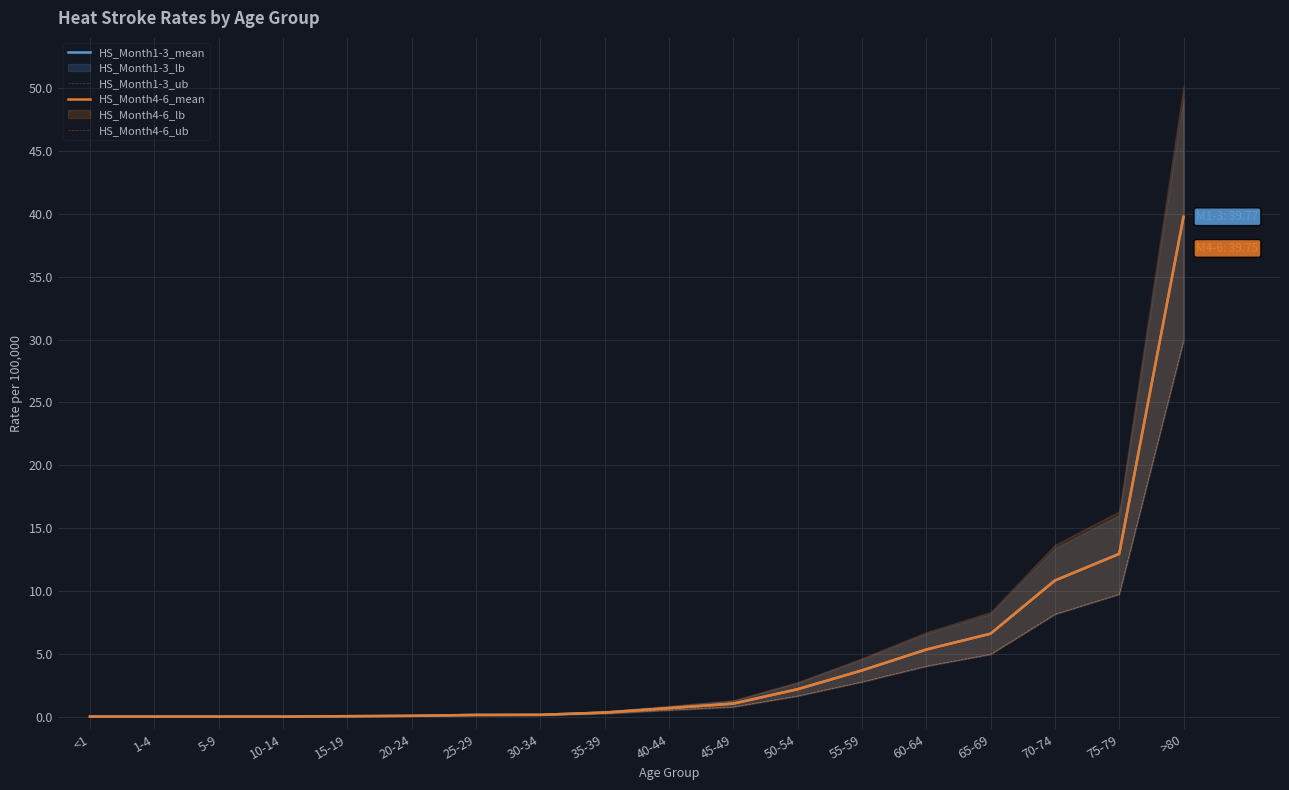

Which has a higher value, 25-29 or 60-64?

60-64